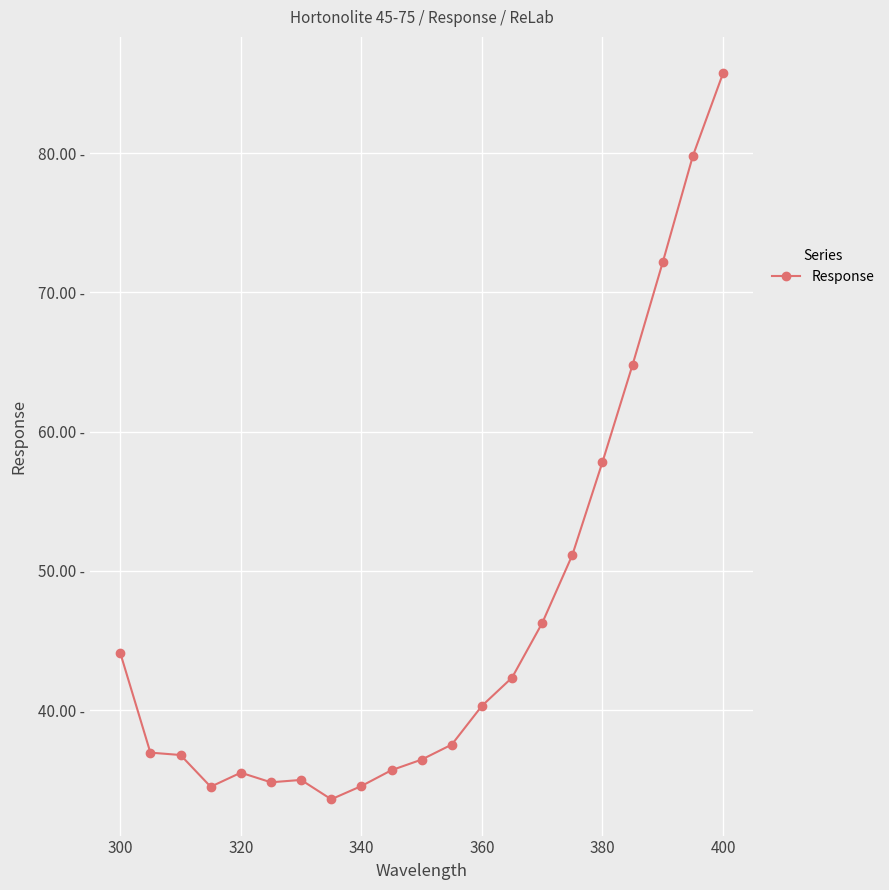

Is this an area chart (filled region under the line)?

No